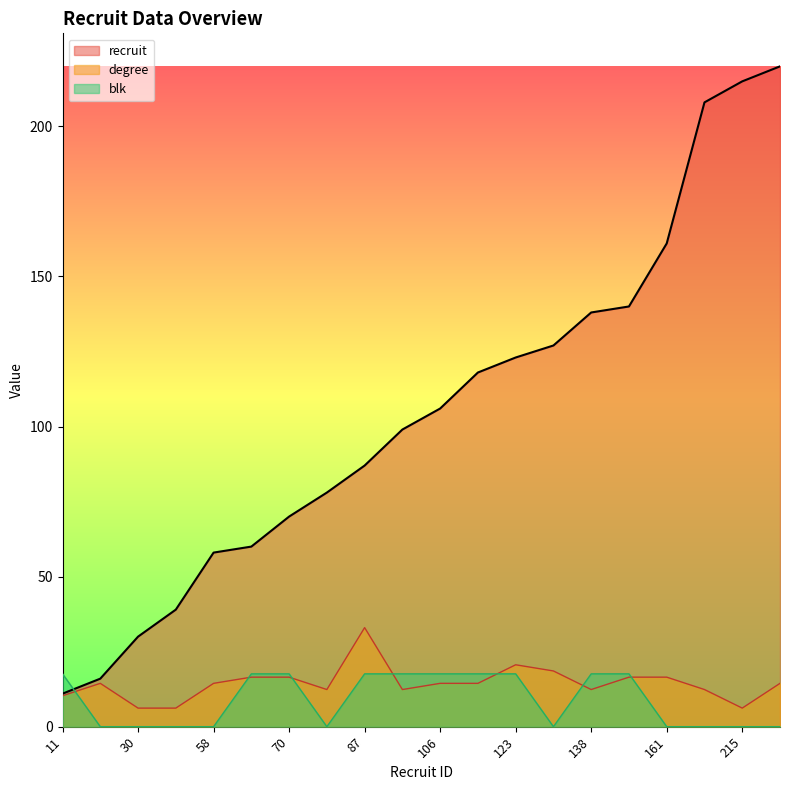

At how many categories does at least one series exceed 52?

16